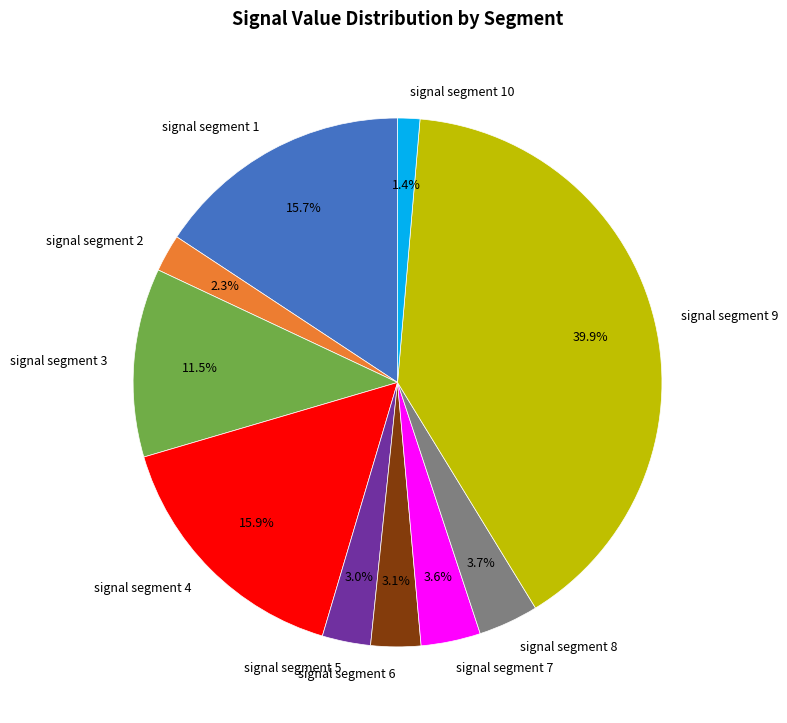

Does signal segment 2 represent more than half of the total?

No